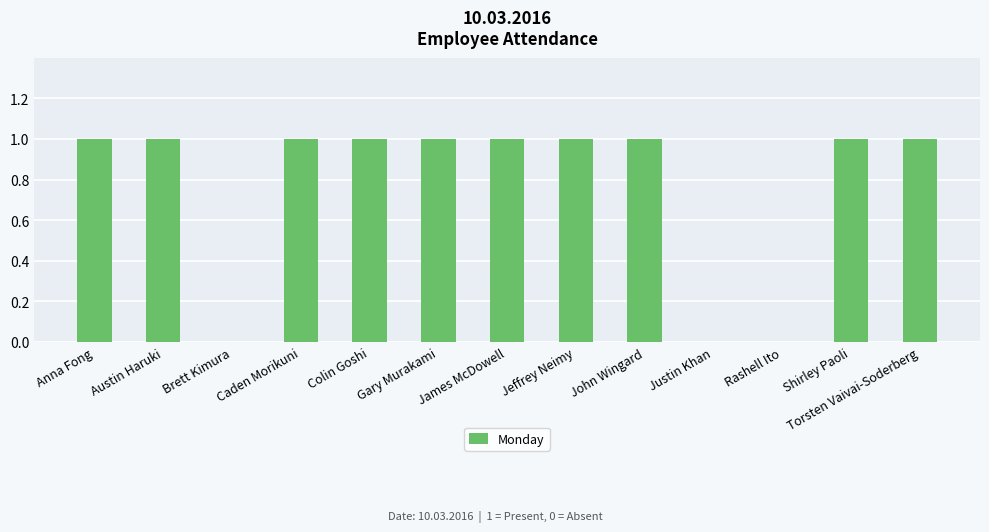

What is the sum of all values?

10